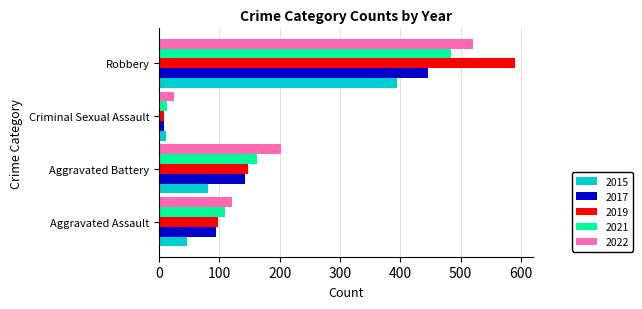

What is the difference between the second highest and minimum values in the 2019 series?

140